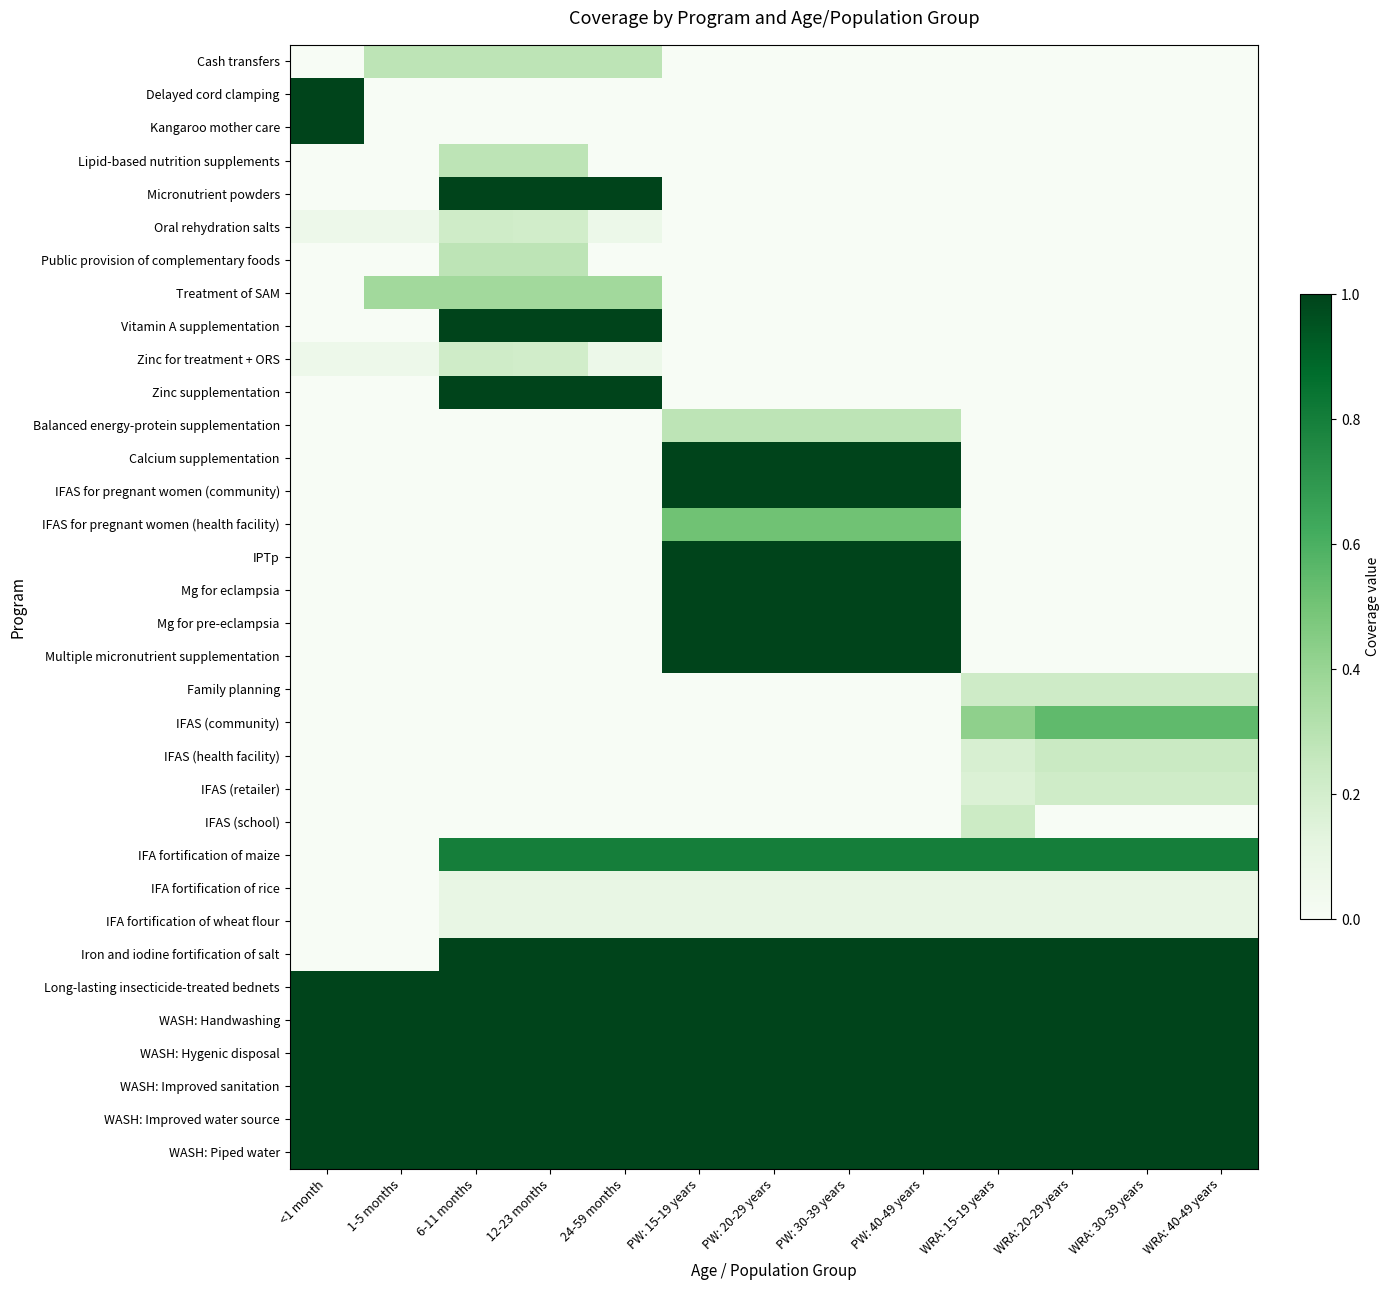

What is the difference between the highest and lowest values at 12-23 months?

1.0